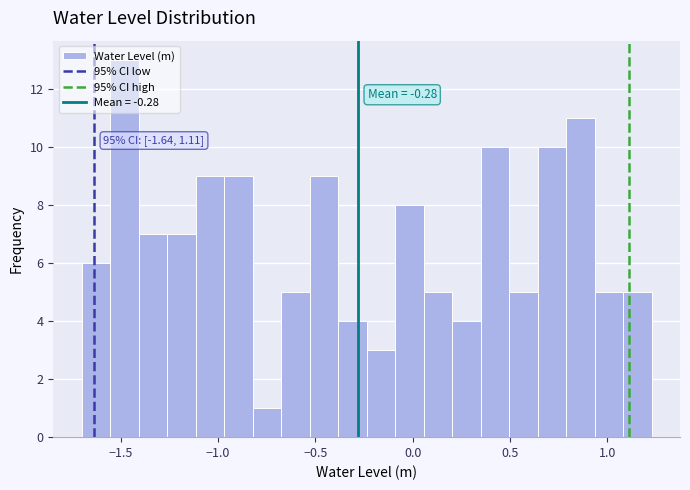

Read against the x-axis, roughly where is the centre of the tallest bar?

-1.50